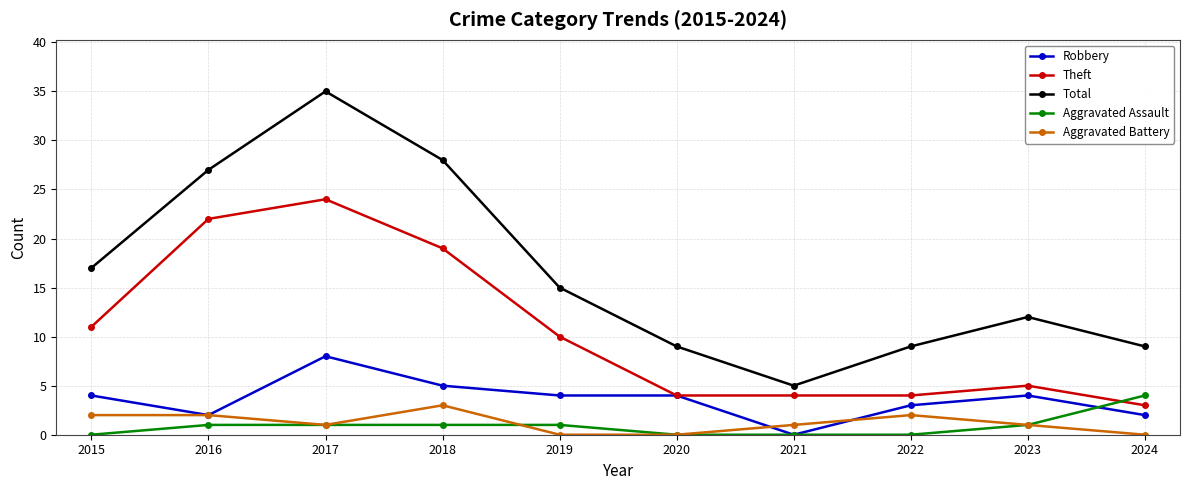

What value does the Theft series have at 2017?

24